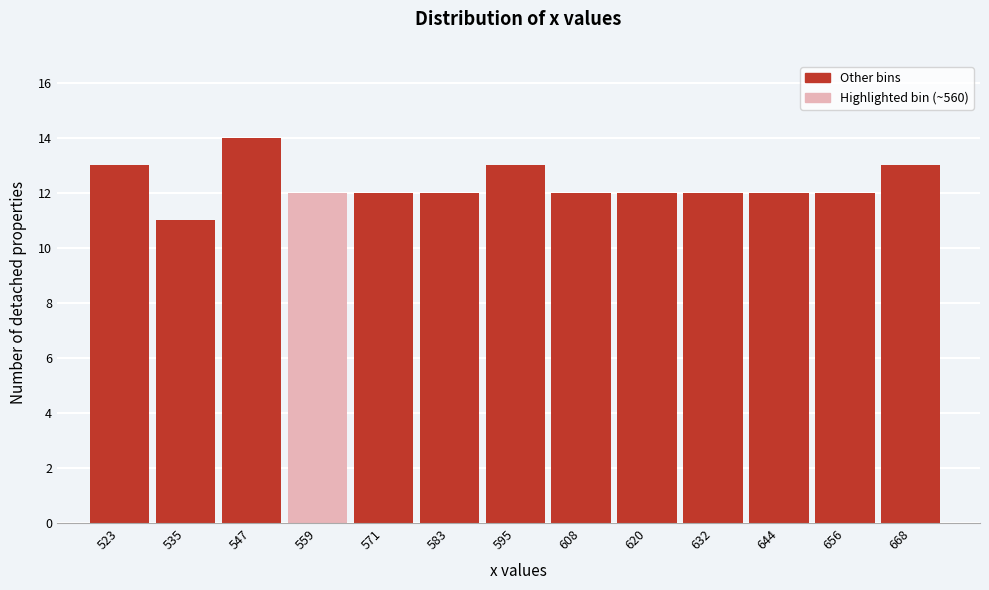

Reading left to right, list all the values displayed in this chart.

13	11	14	12	12	12	13	12	12	12	12	12	13